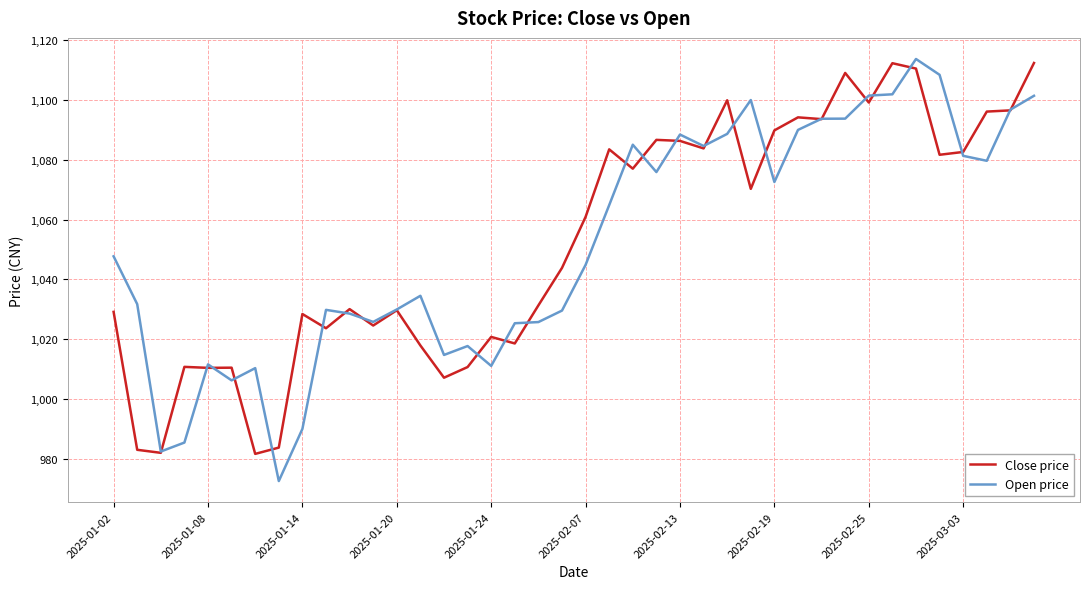

What is the greatest value displayed?

1113.8